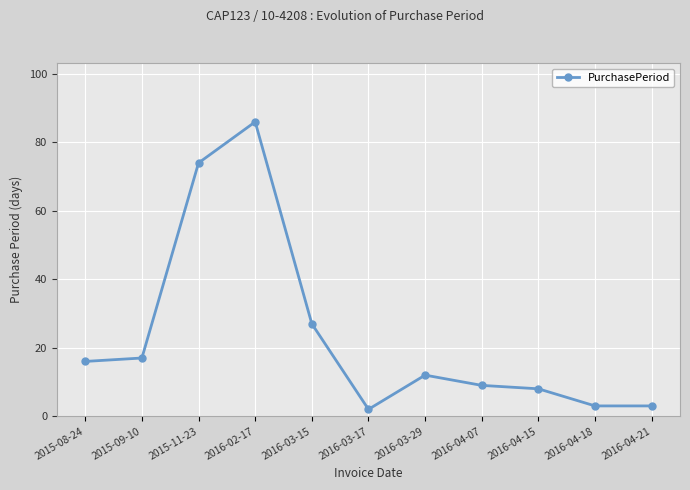

What is the value of the 10th point from the left?

3